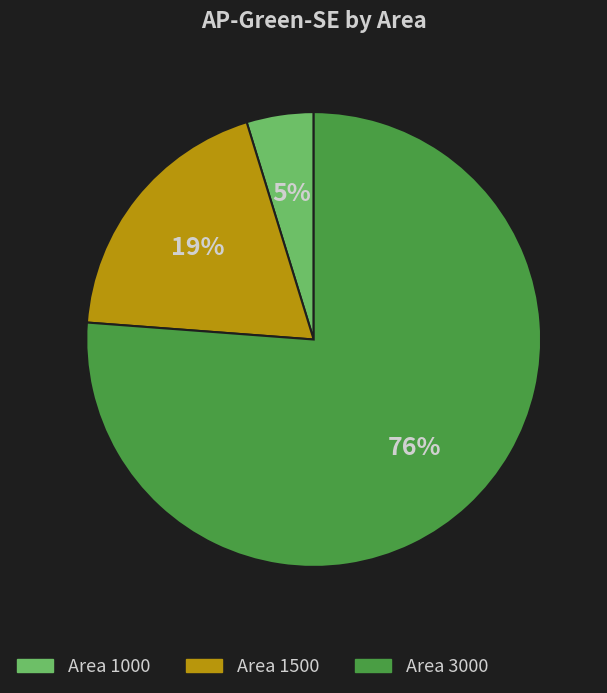

To the nearest percent, what percentage of the pie is Area 1000?

5%